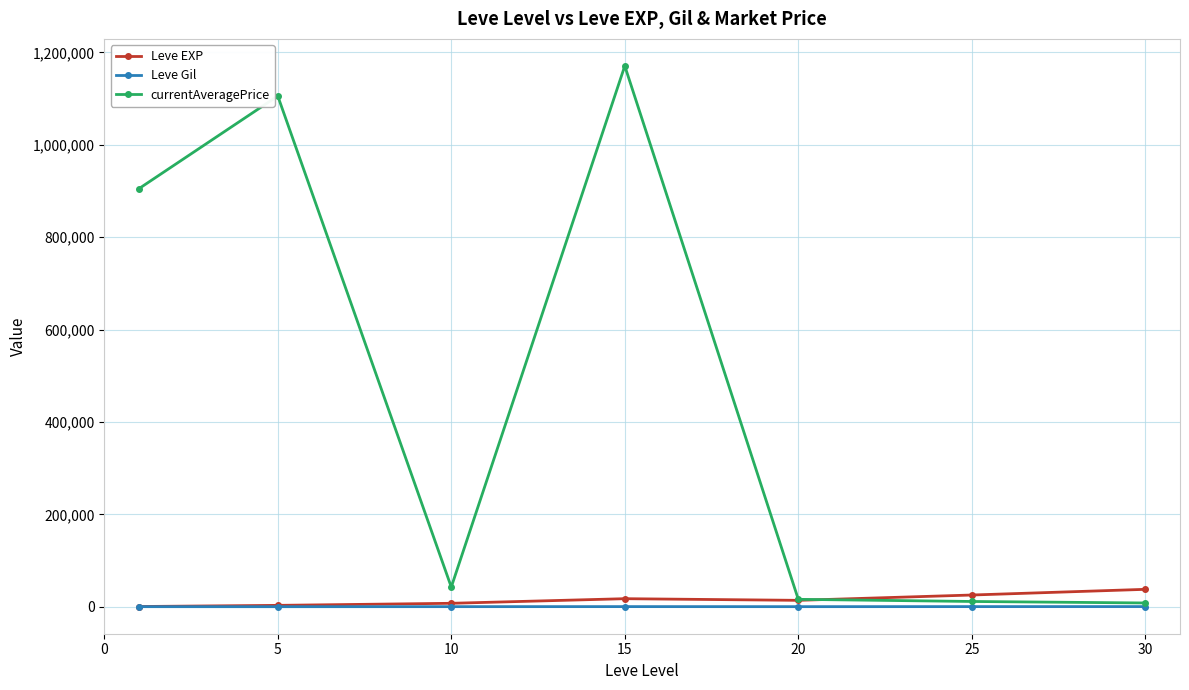

In currentAveragePrice, how many points are lower than both neighbors (excluding endpoints)?

1